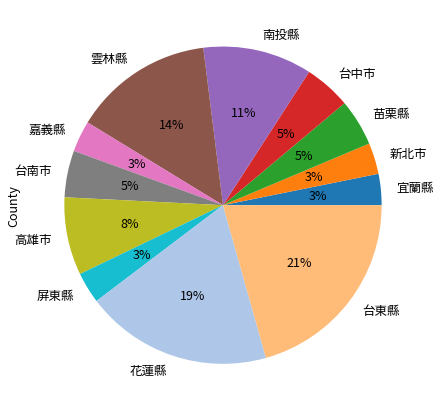

To the nearest percent, what is the average slice percentage?

8%